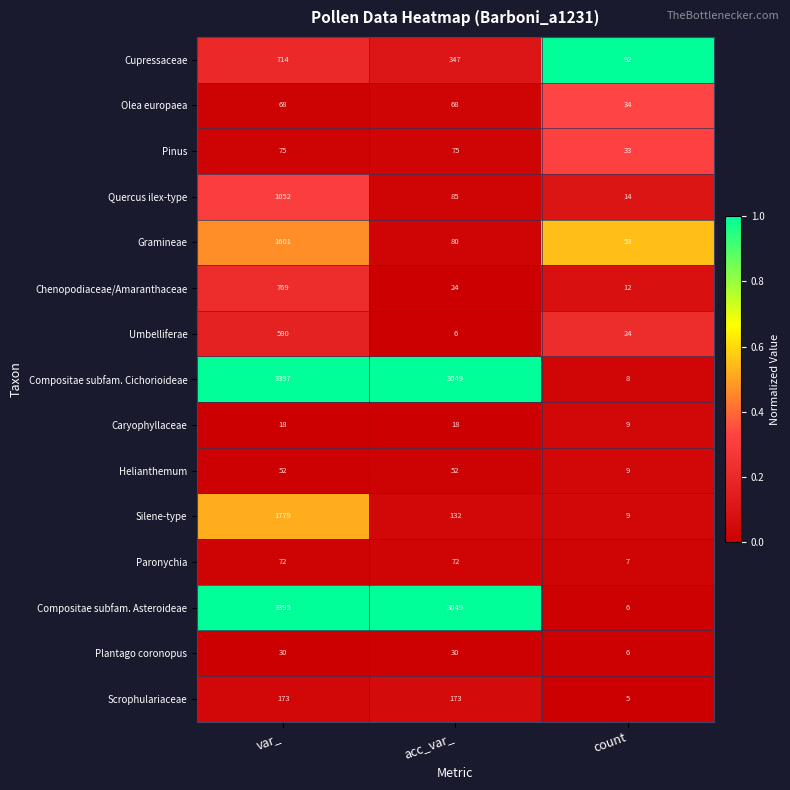

Which series changed the most between var_ and acc_var_?

Silene-type